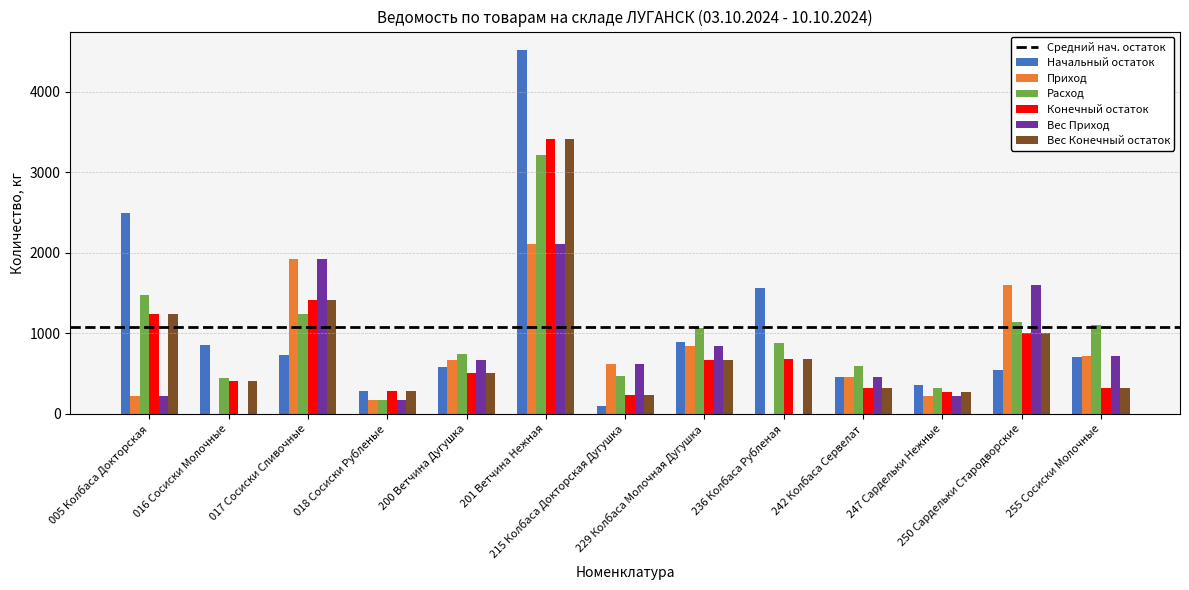

What is the maximum value for Конечный остаток?

3410.6